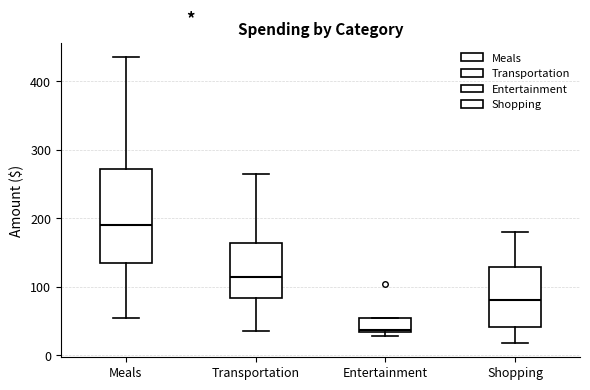

Which box is the tallest, from its lower edge to its upper edge?

Meals